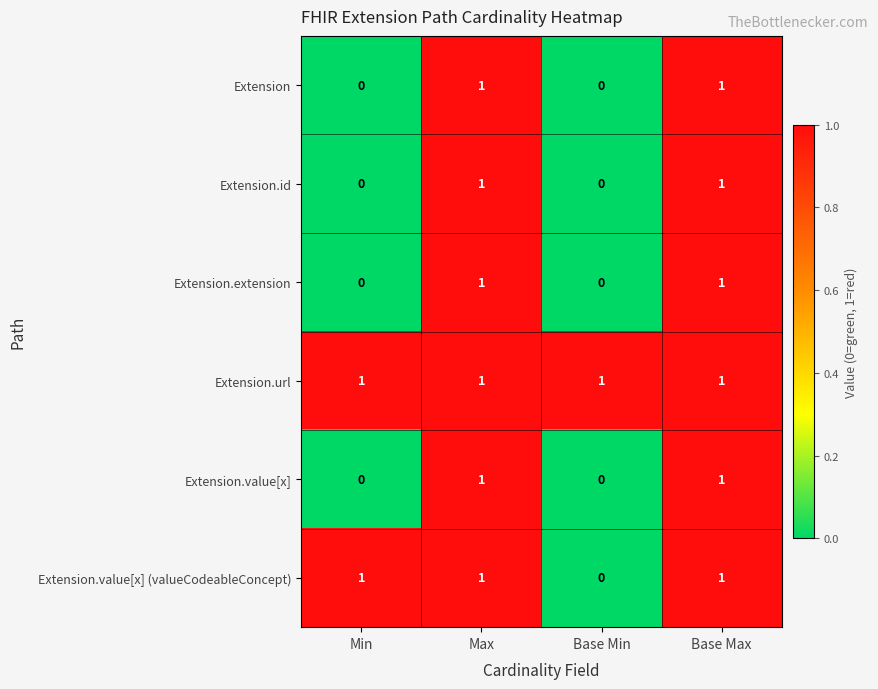

What is the greatest value displayed?

1